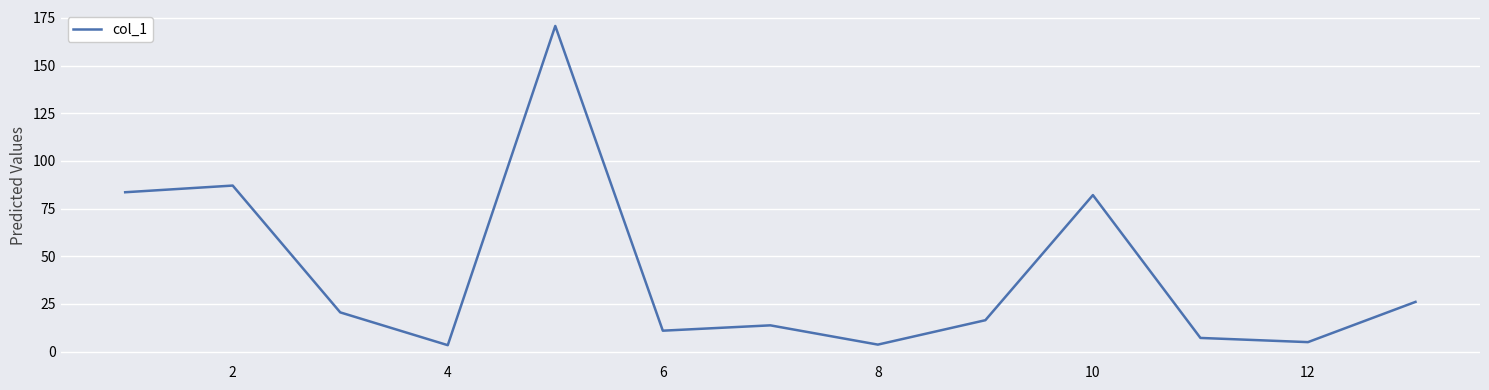

What is the difference between the maximum and minimum values?

167.4